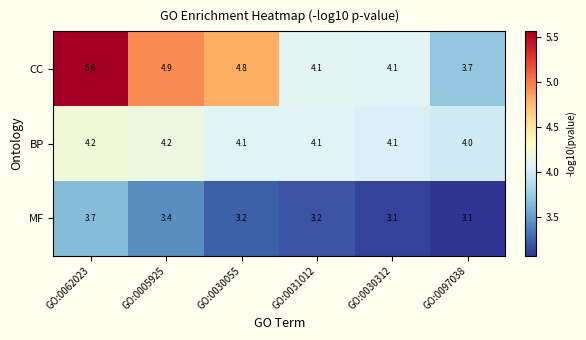

How many categories are shown in the chart?

6